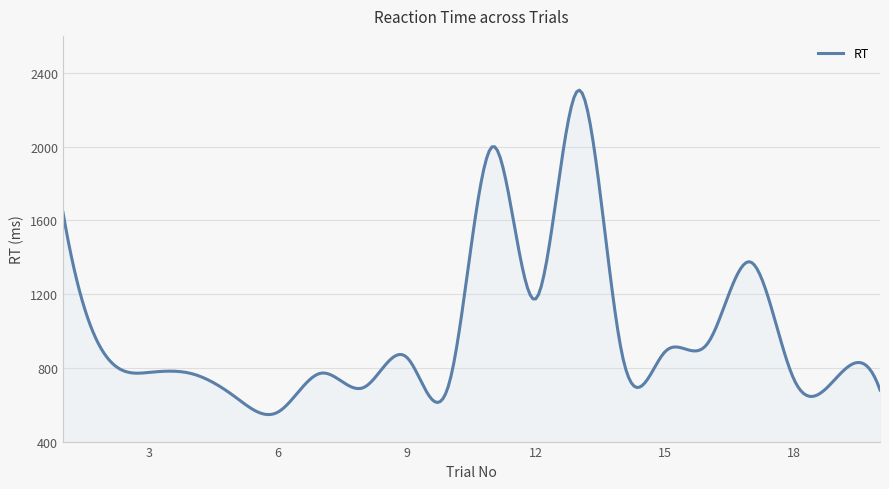

What is the maximum value shown in the chart?

2305.7